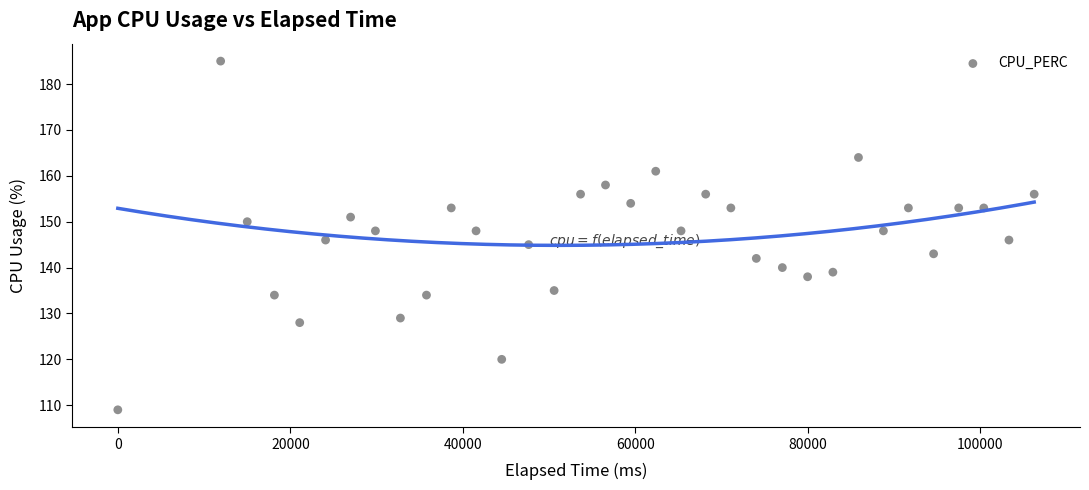

What is the range of X values (max minus min)?

106235